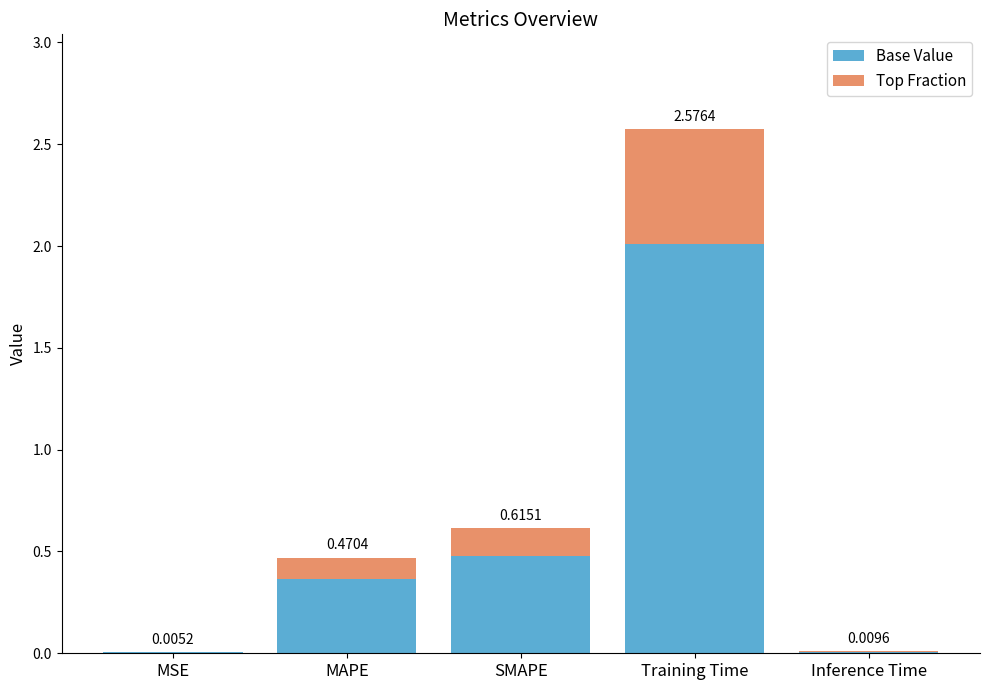

At which category is the sum across all series the highest?

Training Time